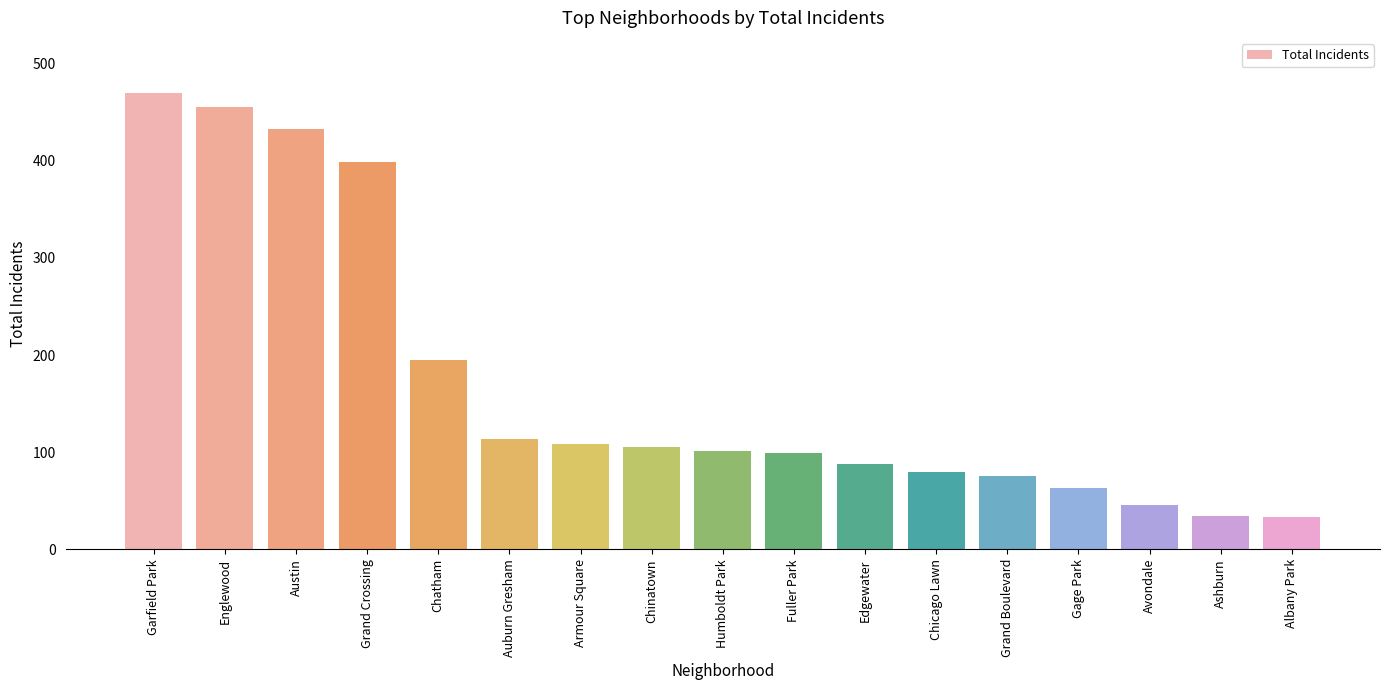

How many data points does each series have?

17